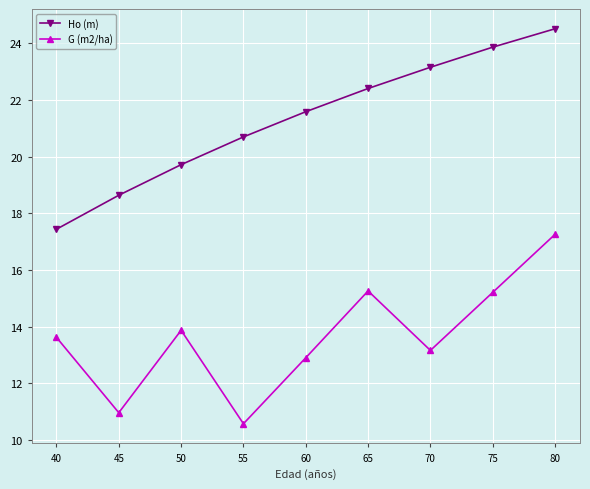

What is the difference between the second highest and second lowest values in the G (m2/ha) series?

4.3